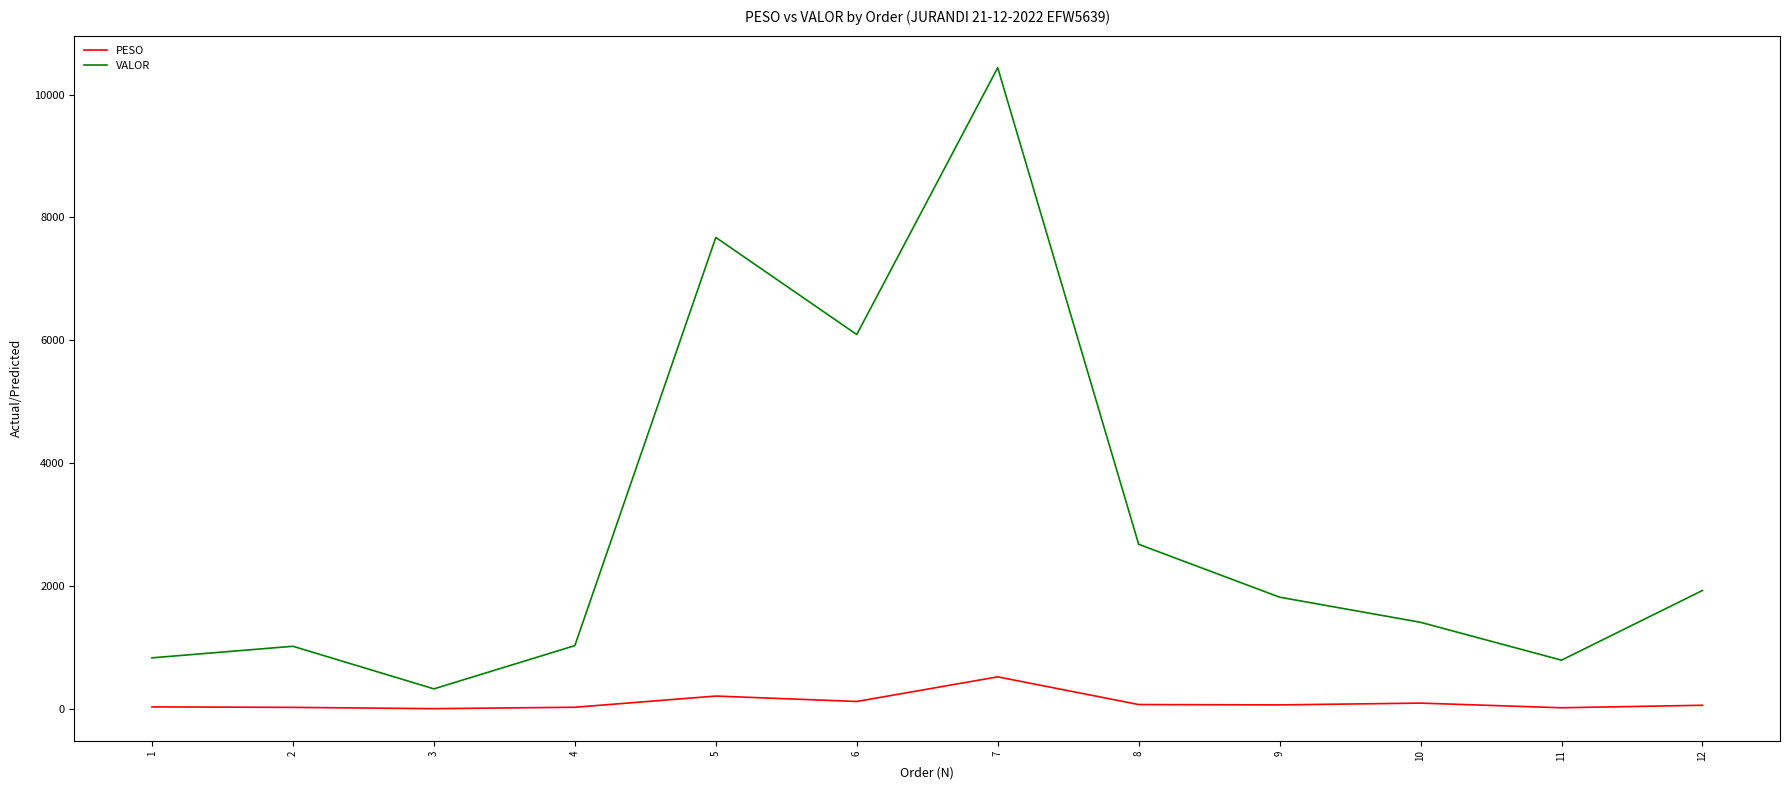

Which series has the largest total across all categories?

VALOR